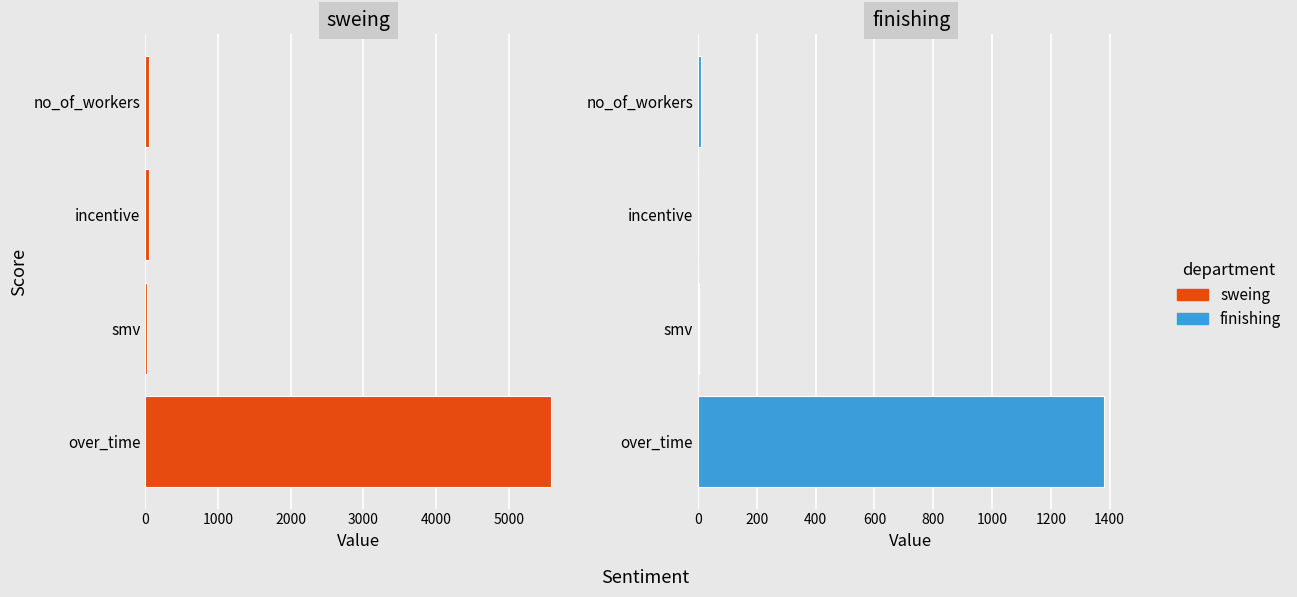

How many distinct data groups are displayed?

2